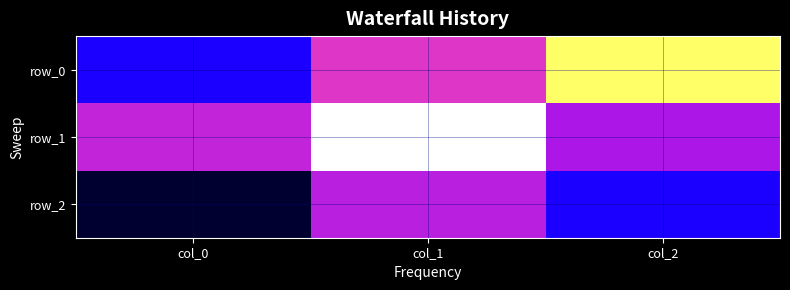

Which series has the largest range (max minus min)?

row_0